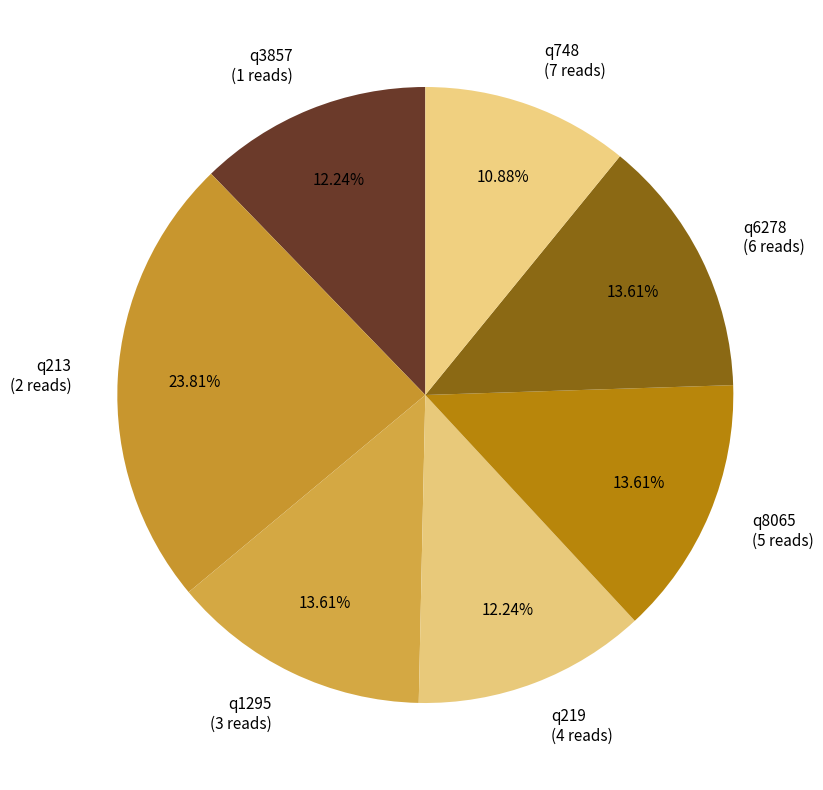

Is it true that q748 is 3% of the pie?

False